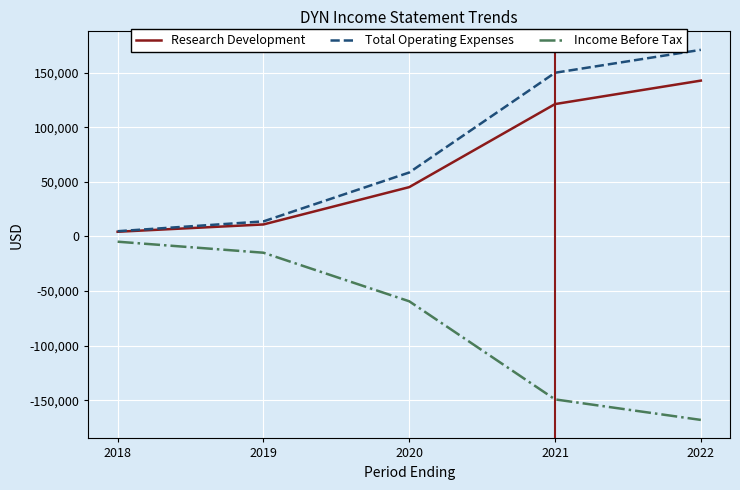

Reading left to right, what are all the values shown in this chart?

Research Development: 2018=4300	2019=11000	2020=45200	2021=121300	2022=142800
Total Operating Expenses: 2018=4800	2019=13800	2020=58600	2021=150000	2022=171000
Income Before Tax: 2018=-4800	2019=-14900	2020=-59400	2021=-149300	2022=-168100